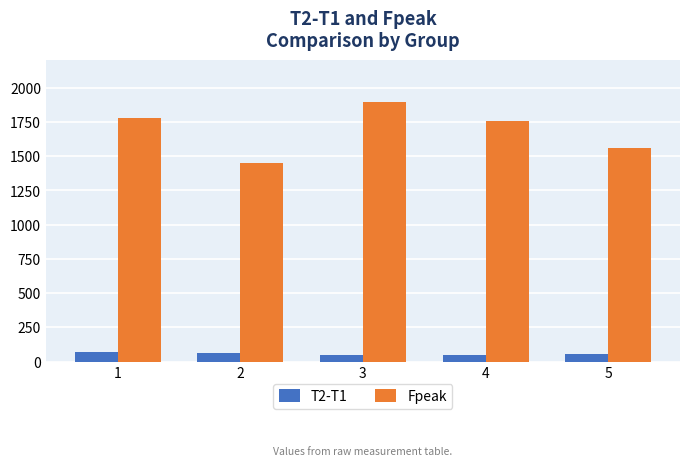

Rank the series by their average value, from lowest to highest.

T2-T1, Fpeak